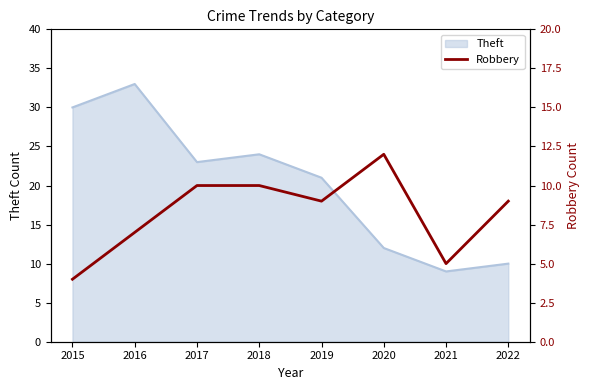

How many values exceed 9?

3